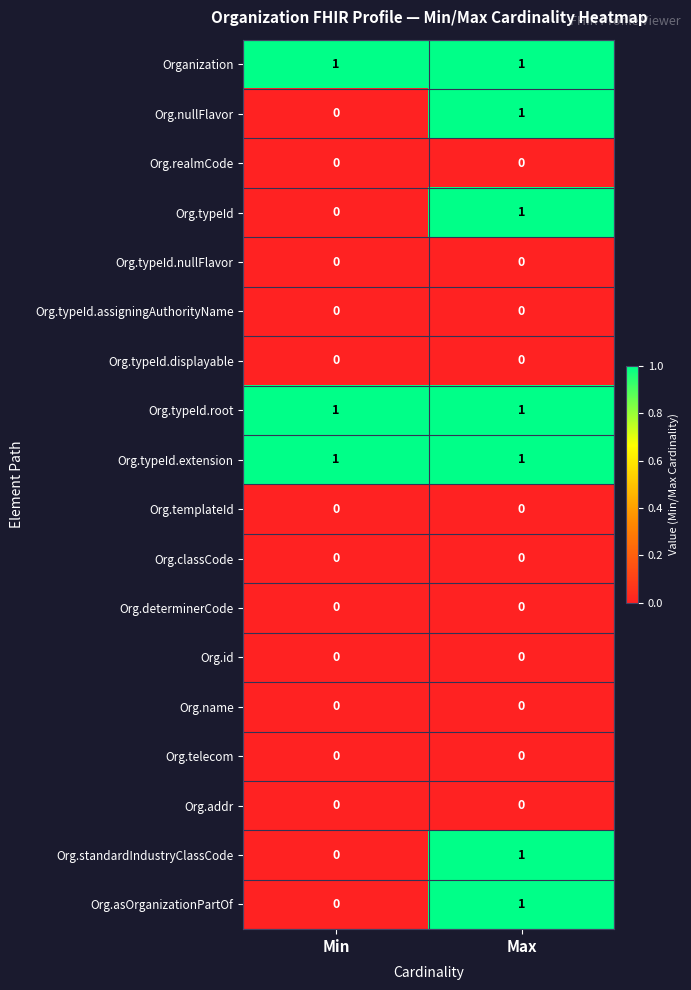

Which category has the highest value in the Org.nullFlavor series?

Max